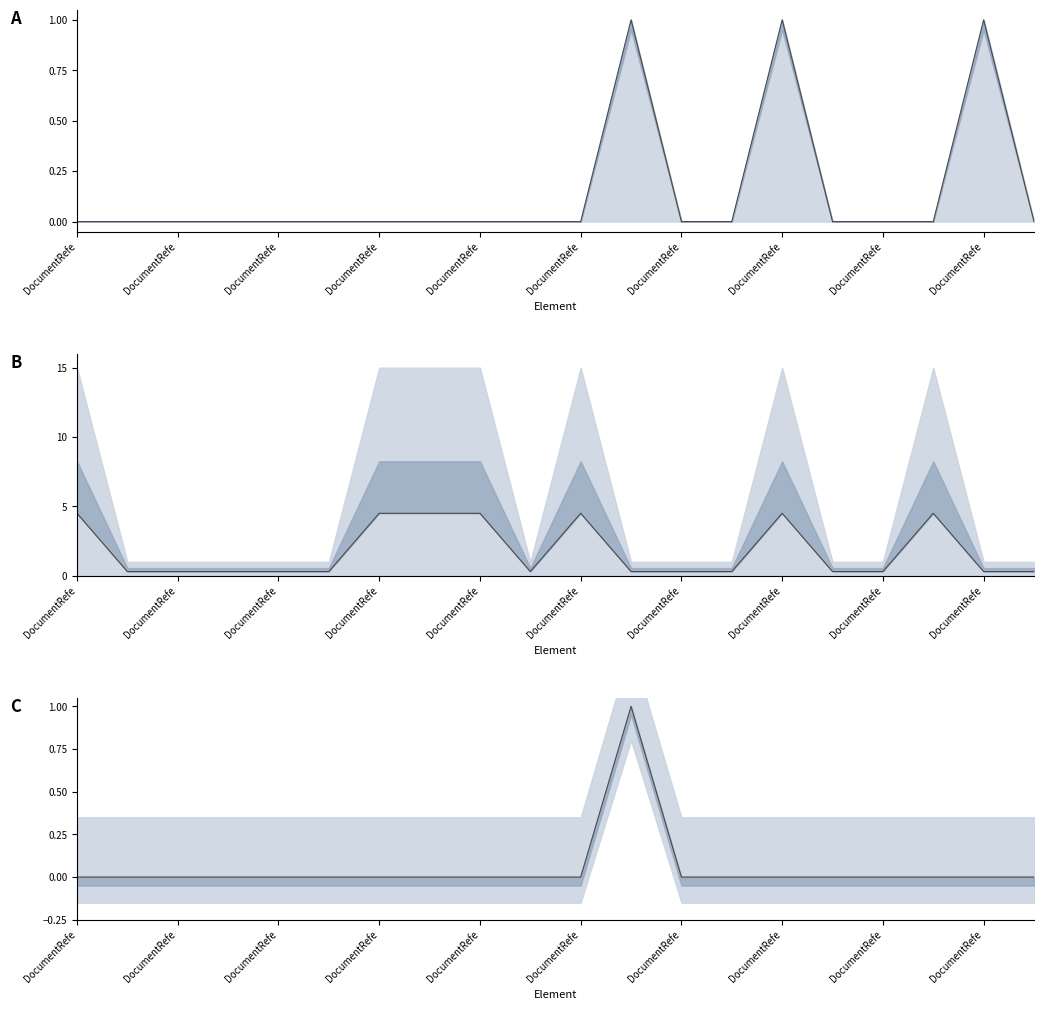

How many lines are shown in the chart?

3